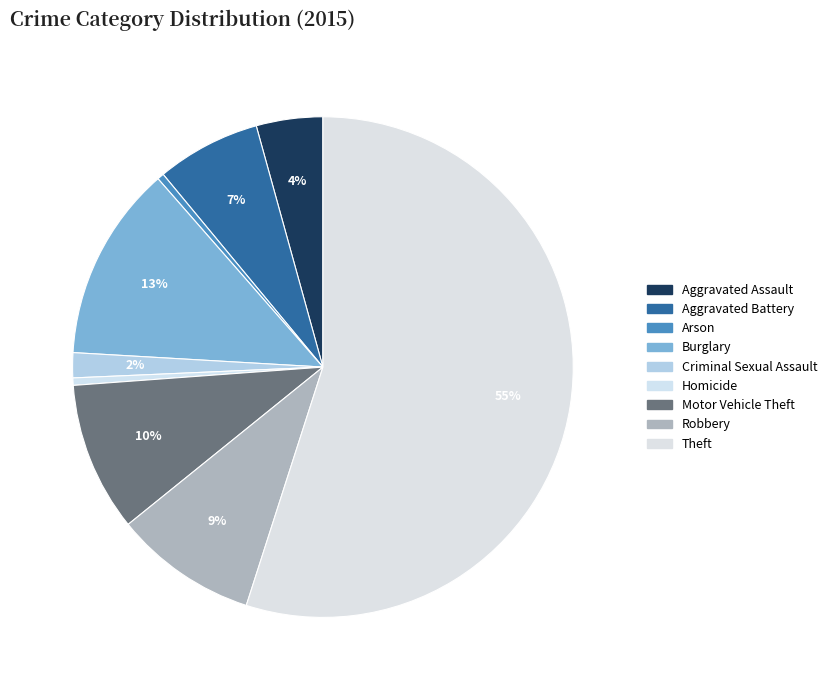

Count the number of slices in the pie.

9